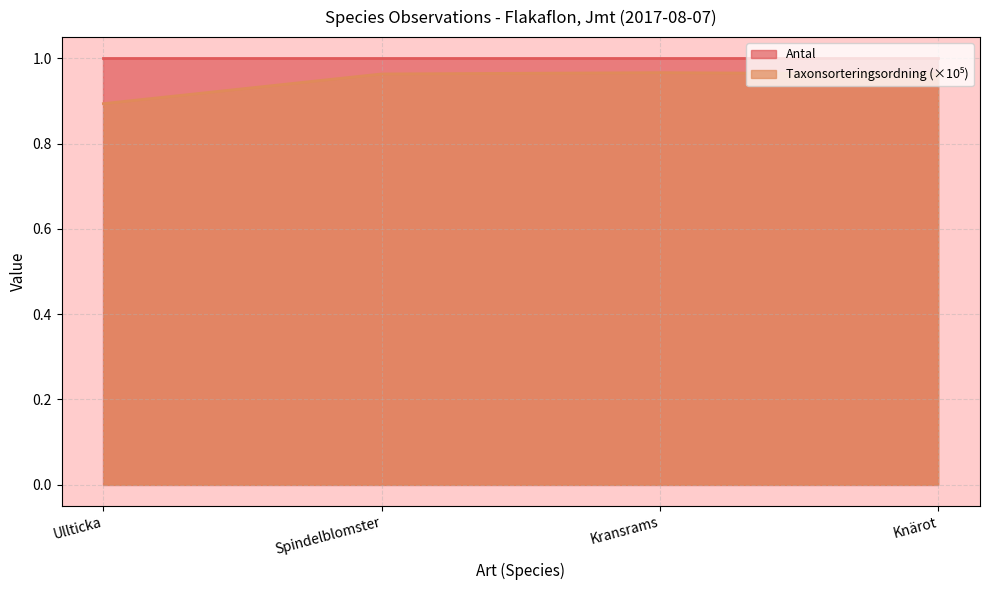

What is the difference between the maximum and minimum values?

0.1